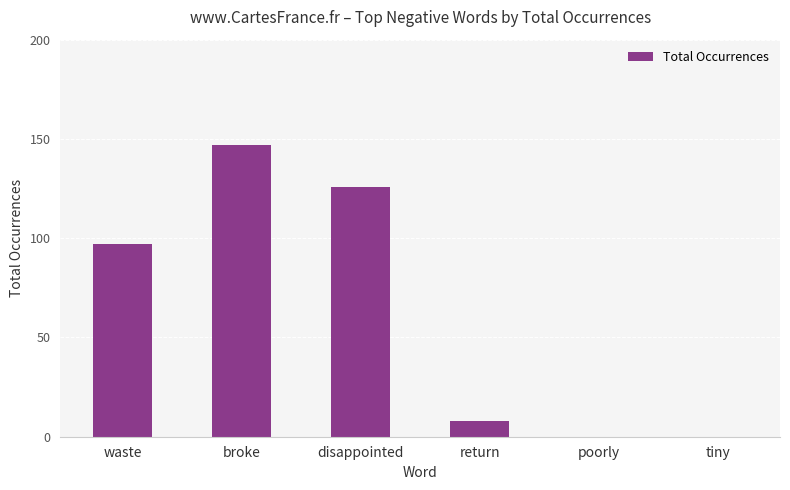

What is the label of the 1st bar from the left?

waste